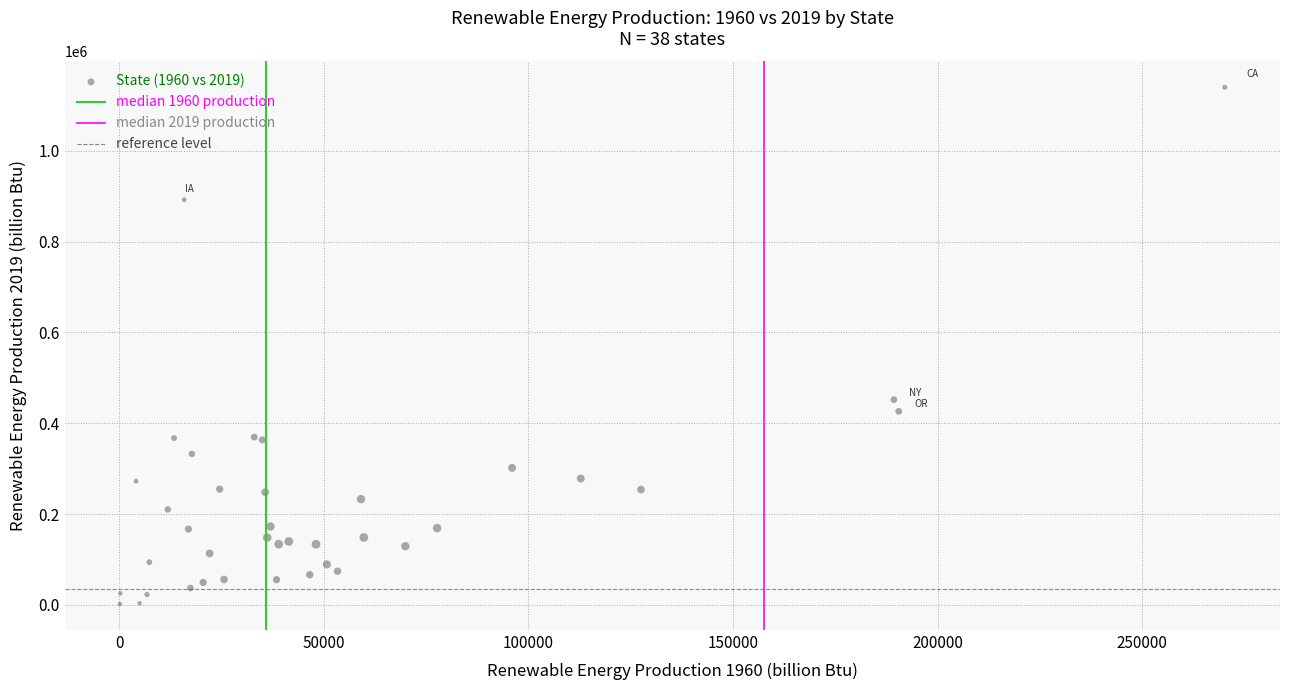

What Y value in the scatter plot is closest to 570786?

451784